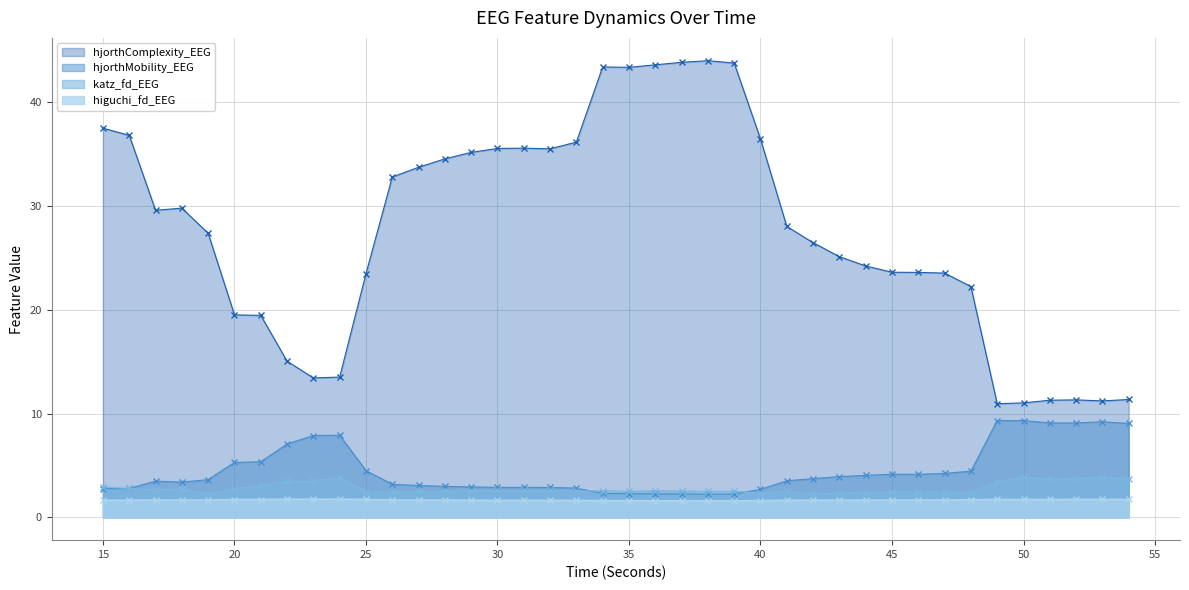

At which category does hjorthMobility_EEG reach its first local peak?

17